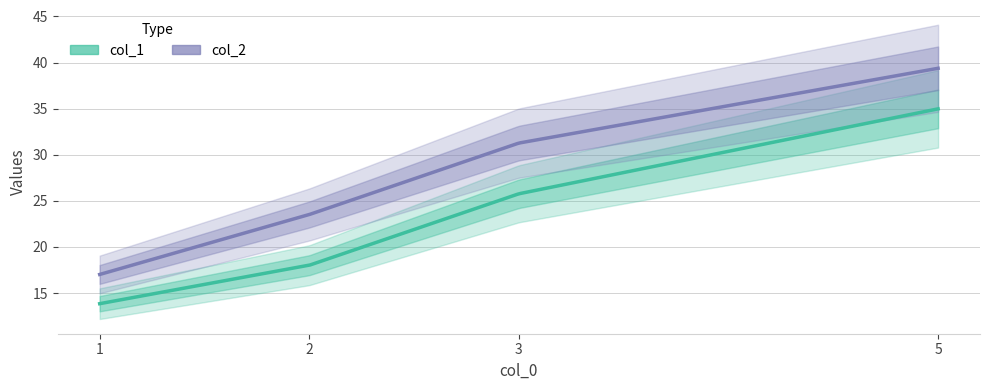

At which label is col_1 closest to 24?

3